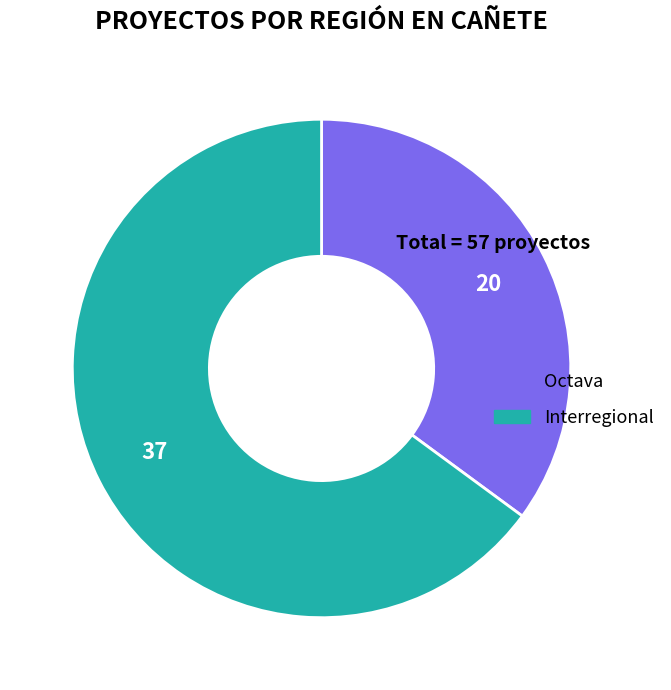

Is there a majority slice in this chart?

Yes